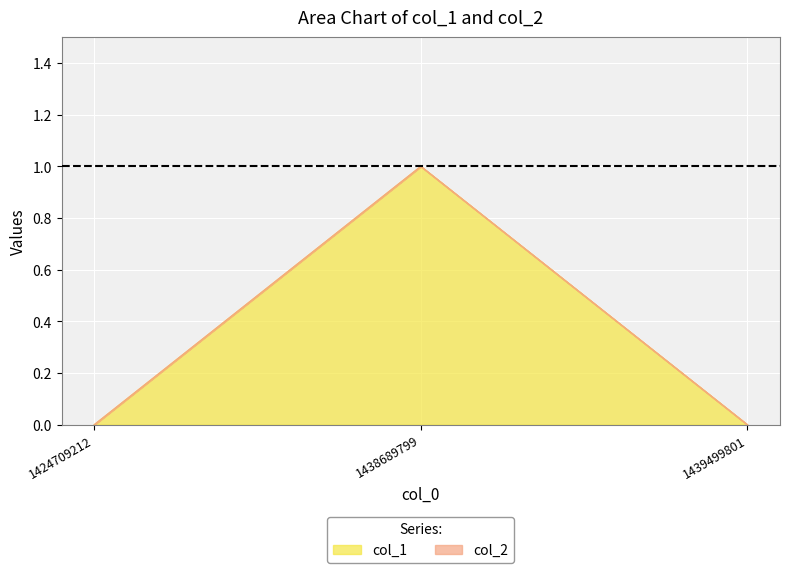

Rank the categories by value from highest to lowest.

1438689799, 1424709212, 1439499801